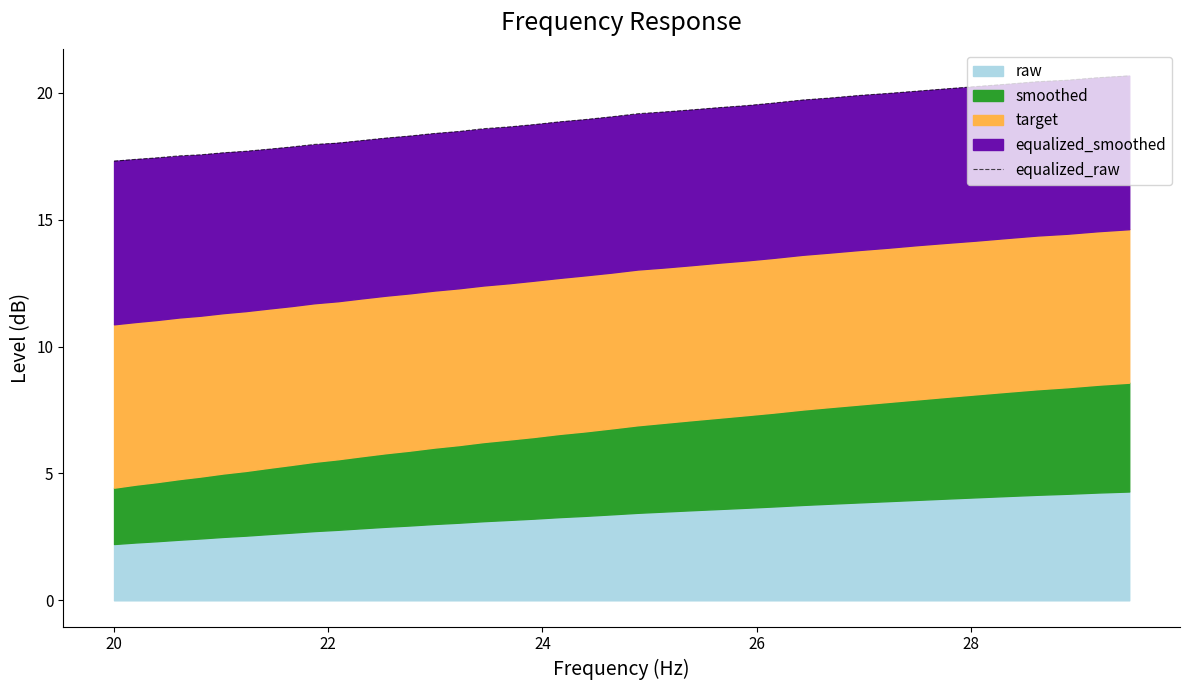

How many categories are shown in the chart?

40